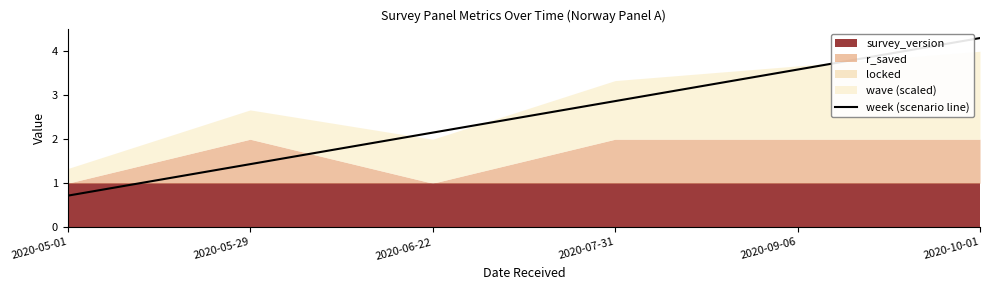

Reading right to left, what are all the values shown in this chart?

2020-10-01=4.3	2020-09-06=3.6	2020-07-31=2.9	2020-06-22=2.1	2020-05-29=1.4	2020-05-01=0.7